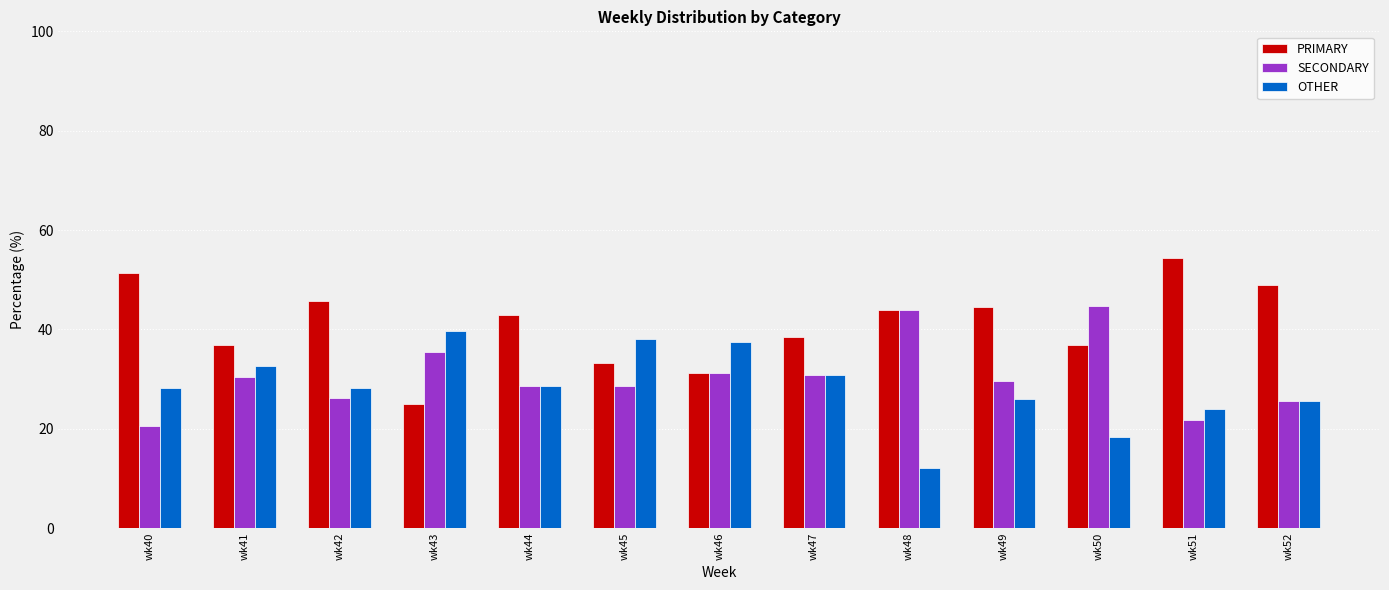

At which label does OTHER reach its minimum?

wk48